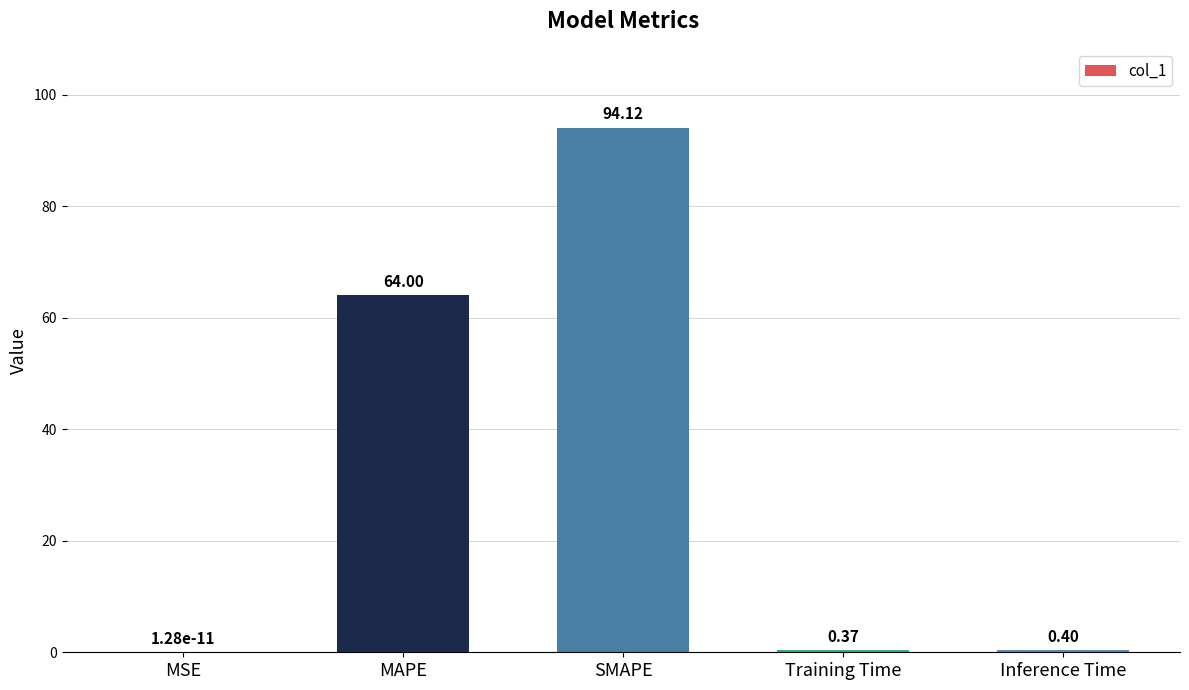

At which label is the value closest to 47?

MAPE